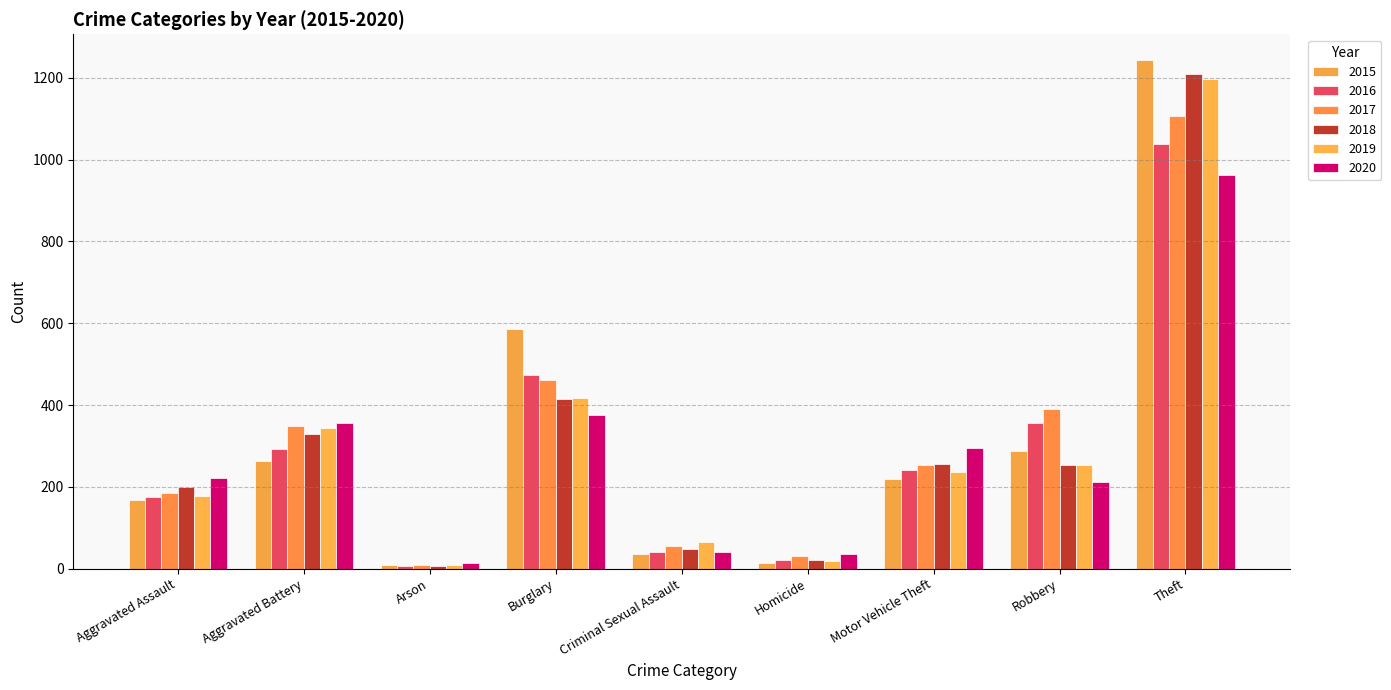

Count the number of categories in the chart.

9